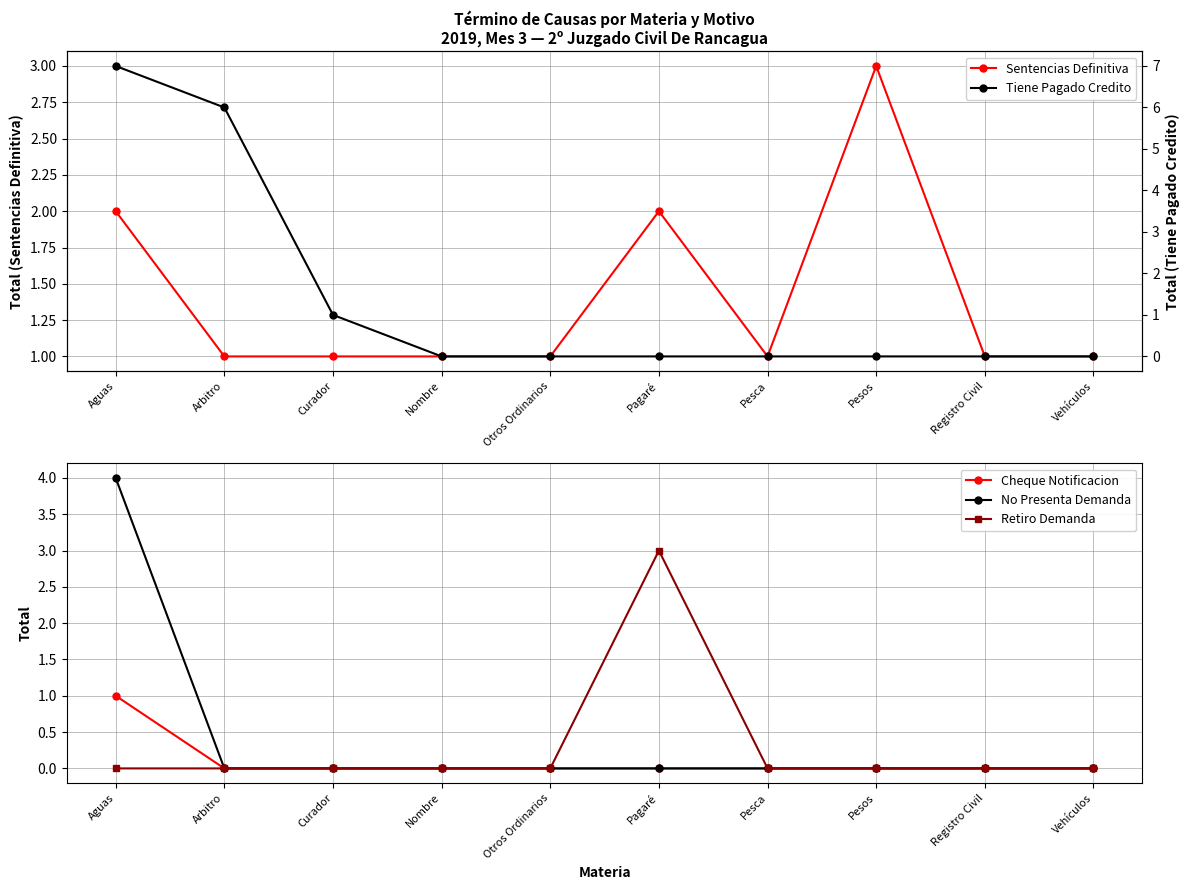

What is the label of the 10th point from the left?

Vehículos